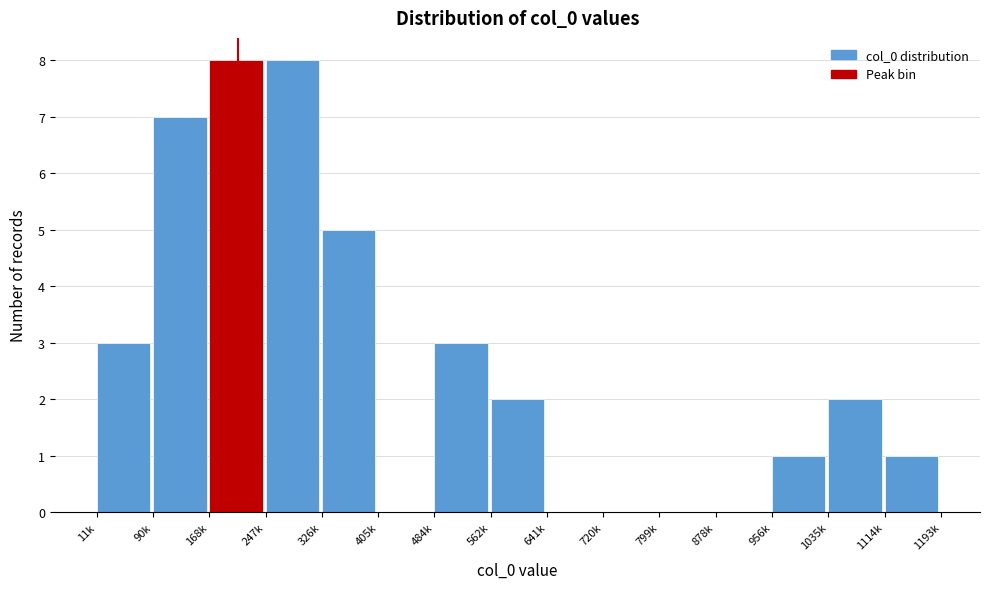

Reading right to left, transcribe all the data shown in this chart.

1114k=1	1035k=2	956k=1	878k=0	799k=0	720k=0	641k=0	562k=2	484k=3	405k=0	326k=5	247k=8	168k=8	90k=7	11k=3